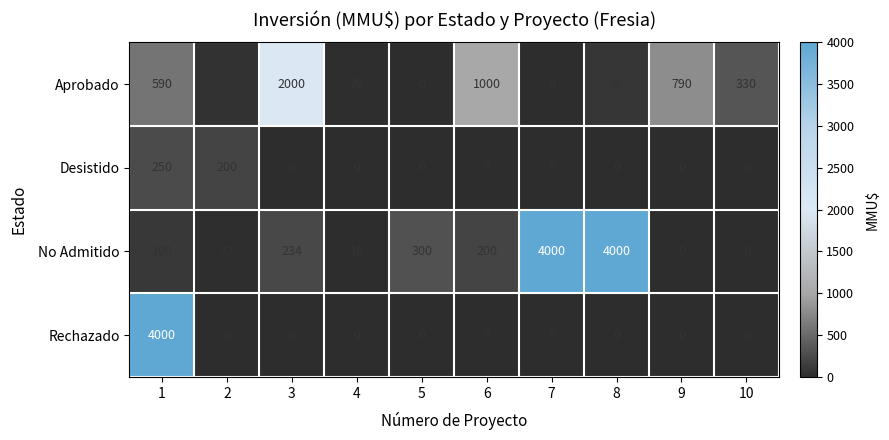

What is the difference between the maximum and minimum values in the Aprobado series?

2000